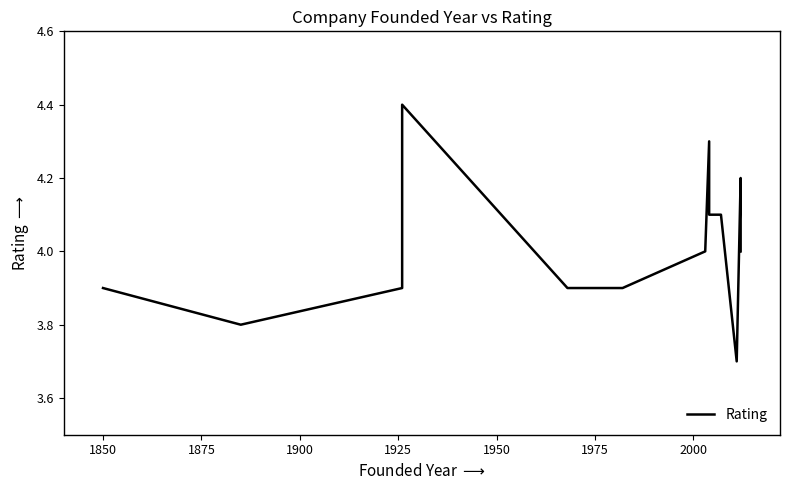

Which category has the highest value across all series?

1925